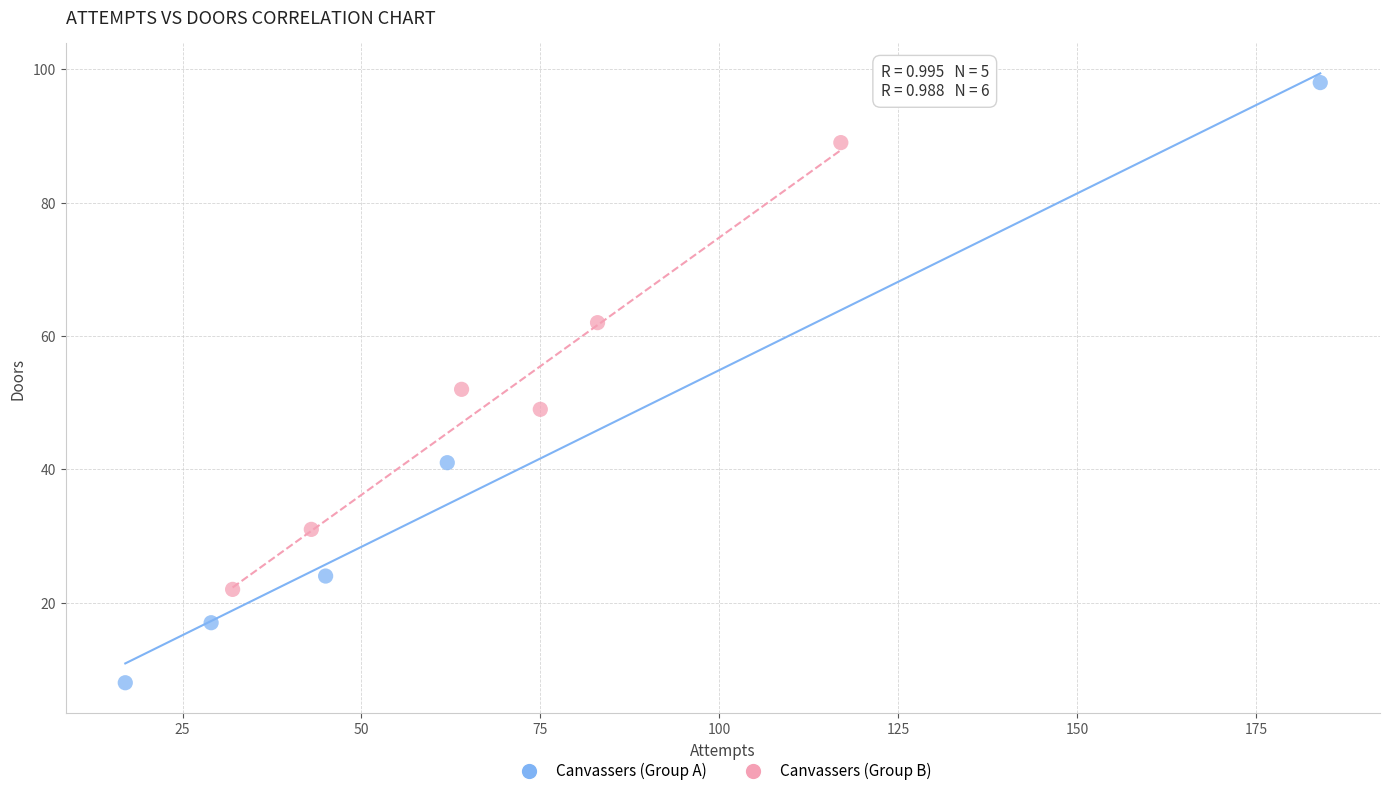

Which series has the largest Y range (max minus min)?

Canvassers (Group A)